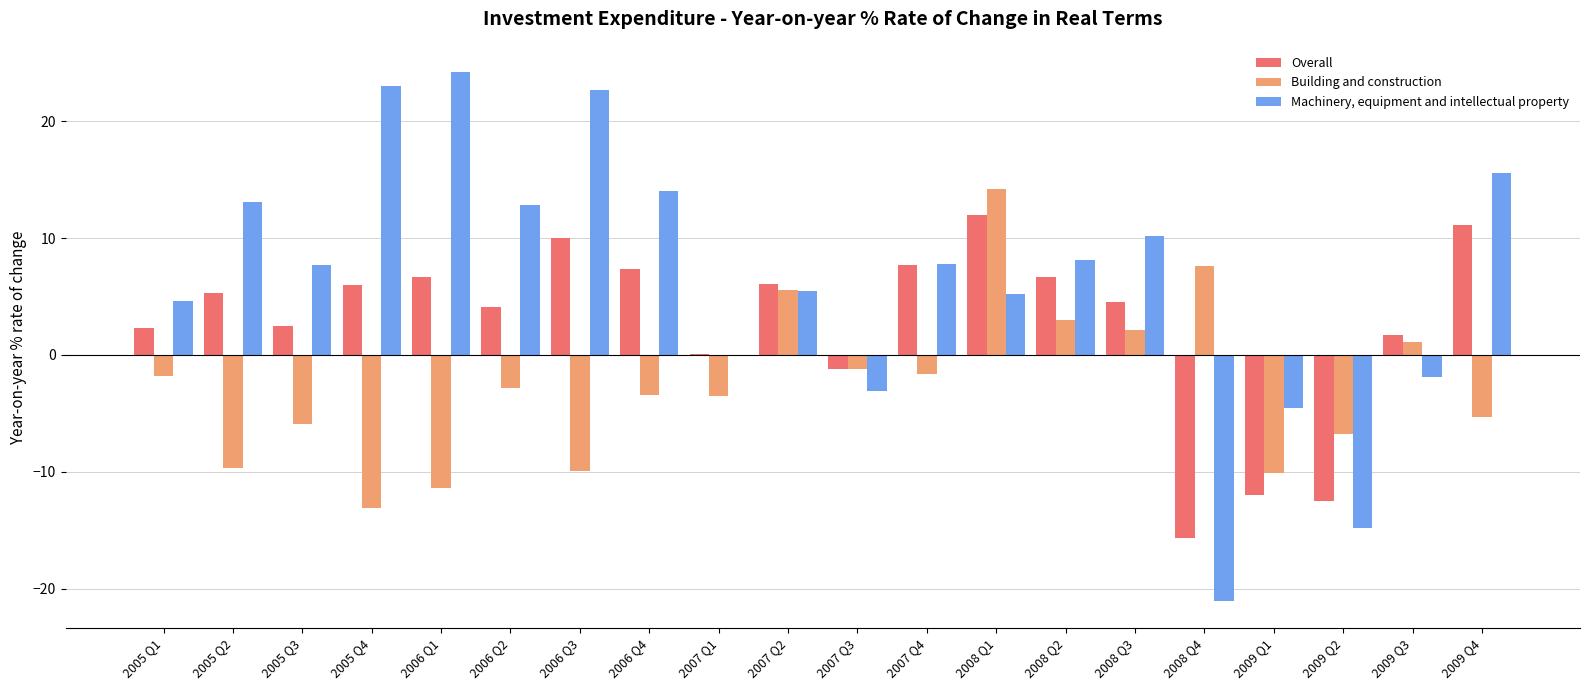

How many data points does each series have?

20